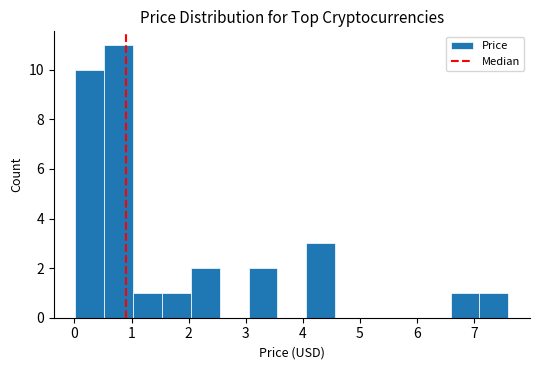

How tall is the bar that spans 7.1 to 7.6 on the x-axis? Neither the bar edges nor the heights are printed on the chart, so give them approximately, as read against the axes.

1